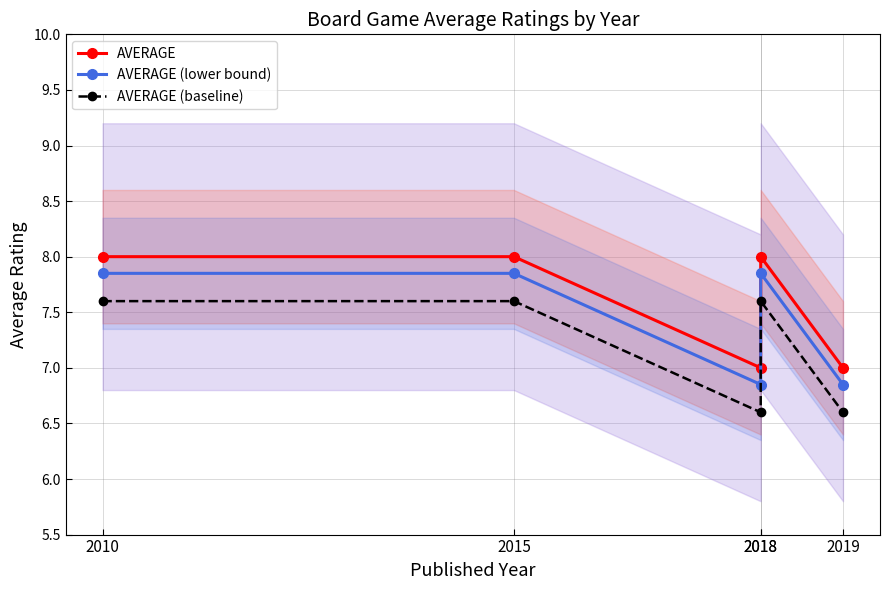

What is the value of the AVERAGE point at the 4th from the left?

7.0